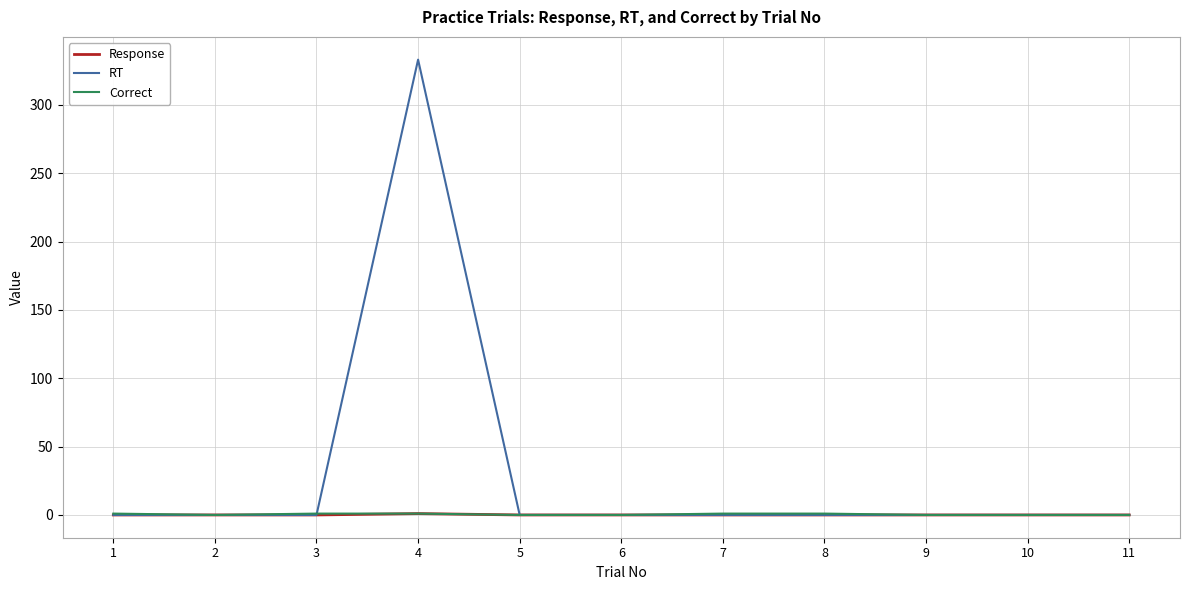

At which category is the sum across all series the highest?

4